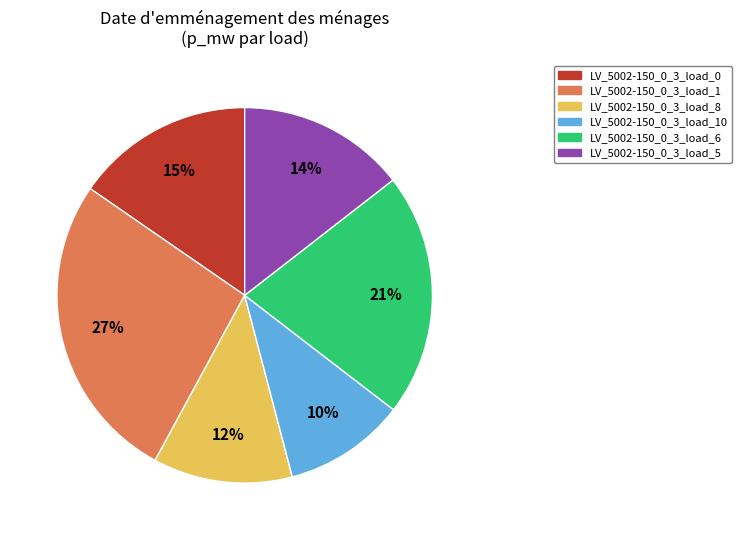

Is there any slice that represents more than half of the pie?

No